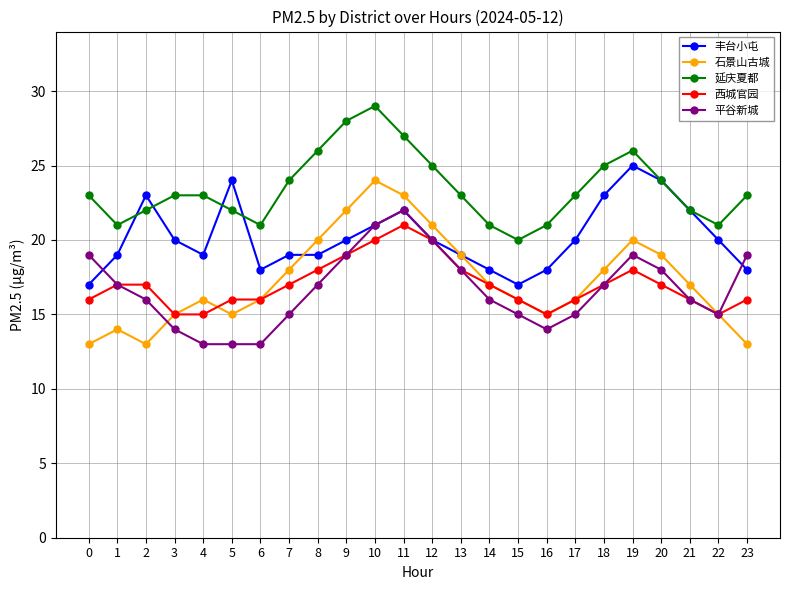

Which series has the widest spread of values?

石景山古城